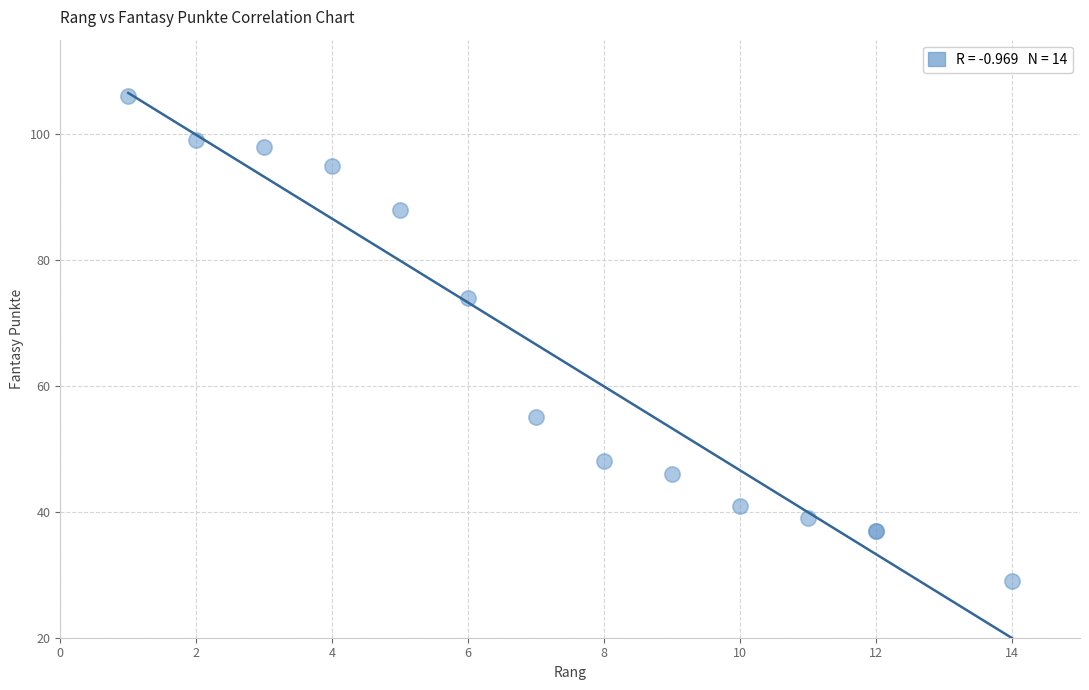

What Y value in the scatter plot is closest to 67?

74